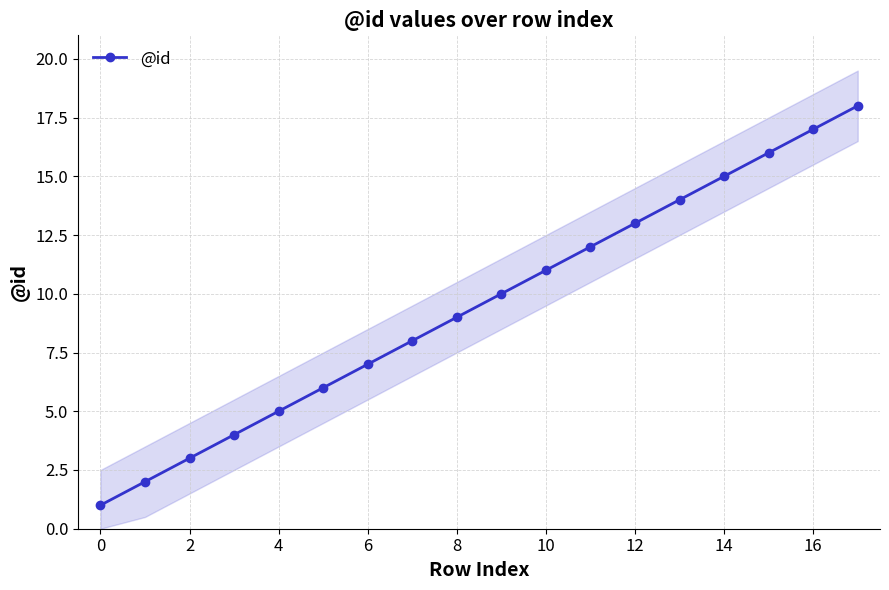

What is the sum of the values at 14 and 2?

18